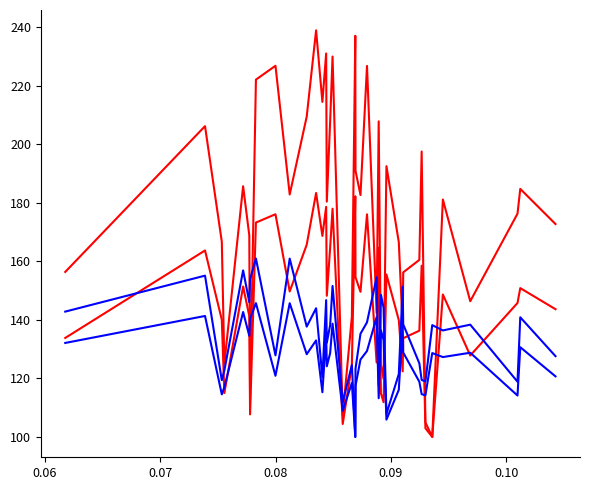

Does the chart have visible grid lines?

No